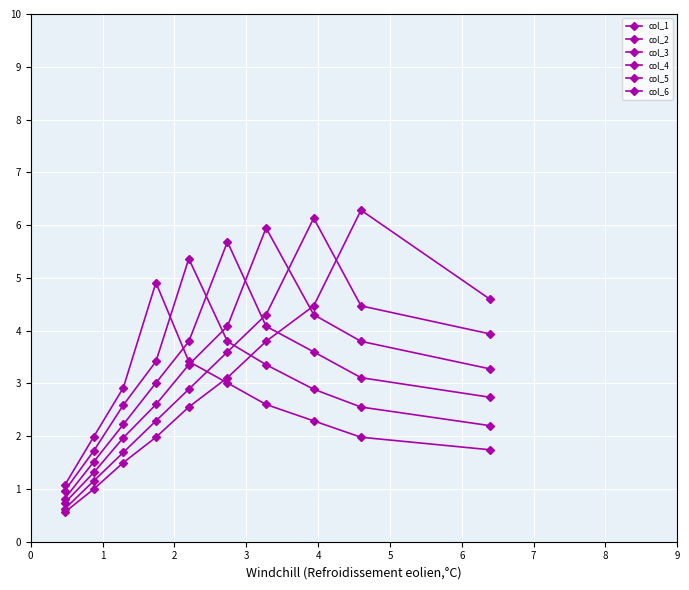

Between 2 and 1, which is larger?

1